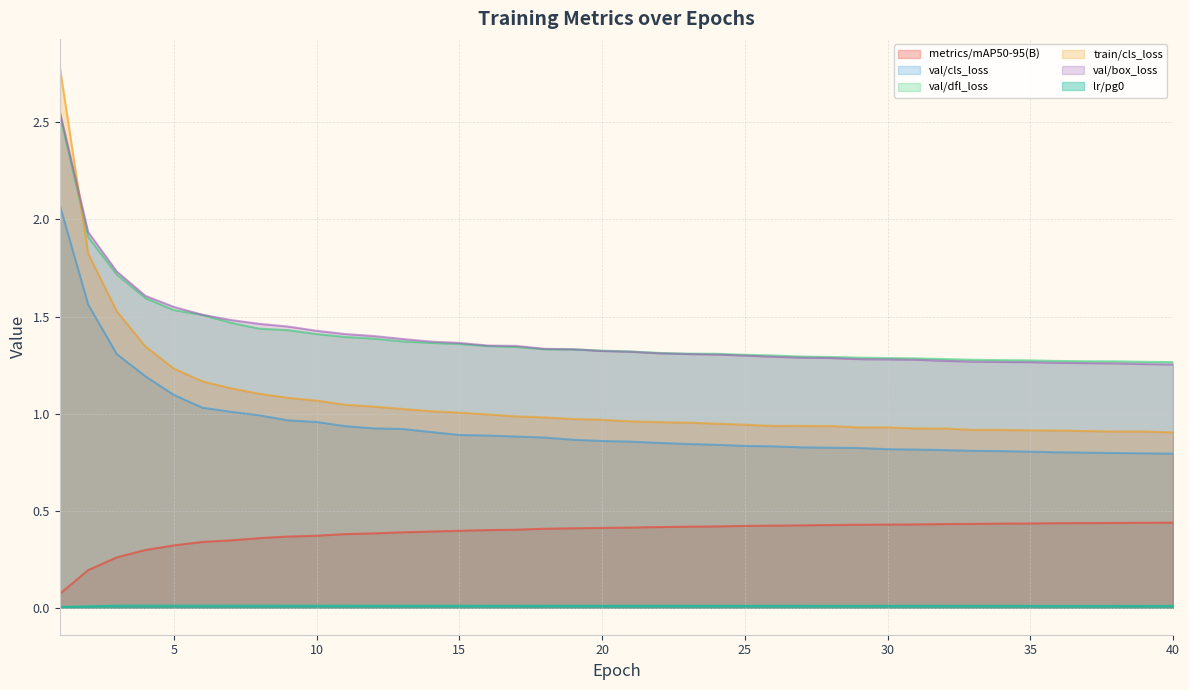

Rank the series at 11 from lowest to highest value.

lr/pg0, metrics/mAP50-95(B), val/cls_loss, train/cls_loss, val/dfl_loss, val/box_loss